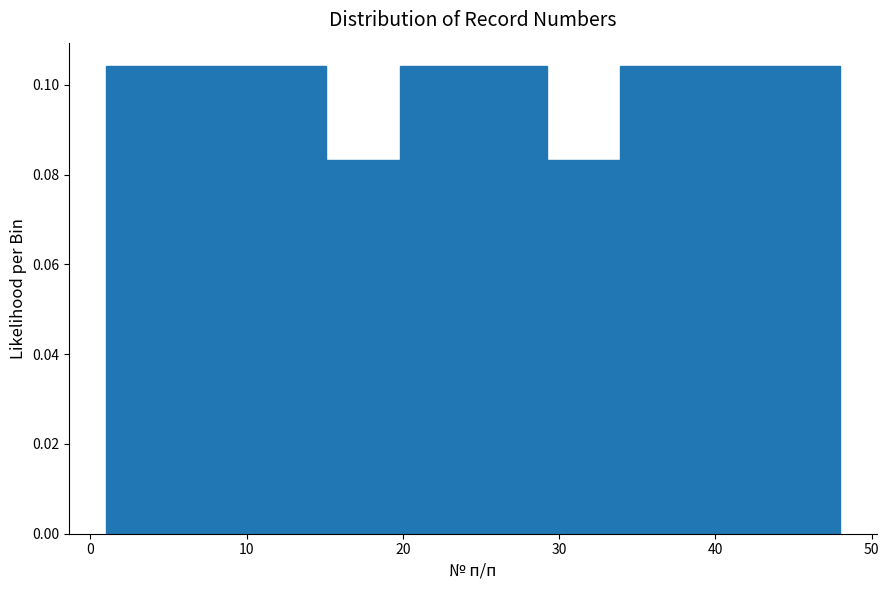

Reading left to right, list every bar in this chart as the range it spans on the x-axis followed by its height. Neither the bar edges nor the heights are printed on the chart, so give them approximately, as read against the axes.

1.0 to 5.7: 0.104
5.7 to 10.4: 0.104
10.4 to 15.1: 0.104
15.1 to 19.8: 0.084
19.8 to 24.5: 0.104
24.5 to 29.2: 0.104
29.2 to 33.9: 0.084
33.9 to 38.6: 0.104
38.6 to 43.3: 0.104
43.3 to 48.0: 0.104